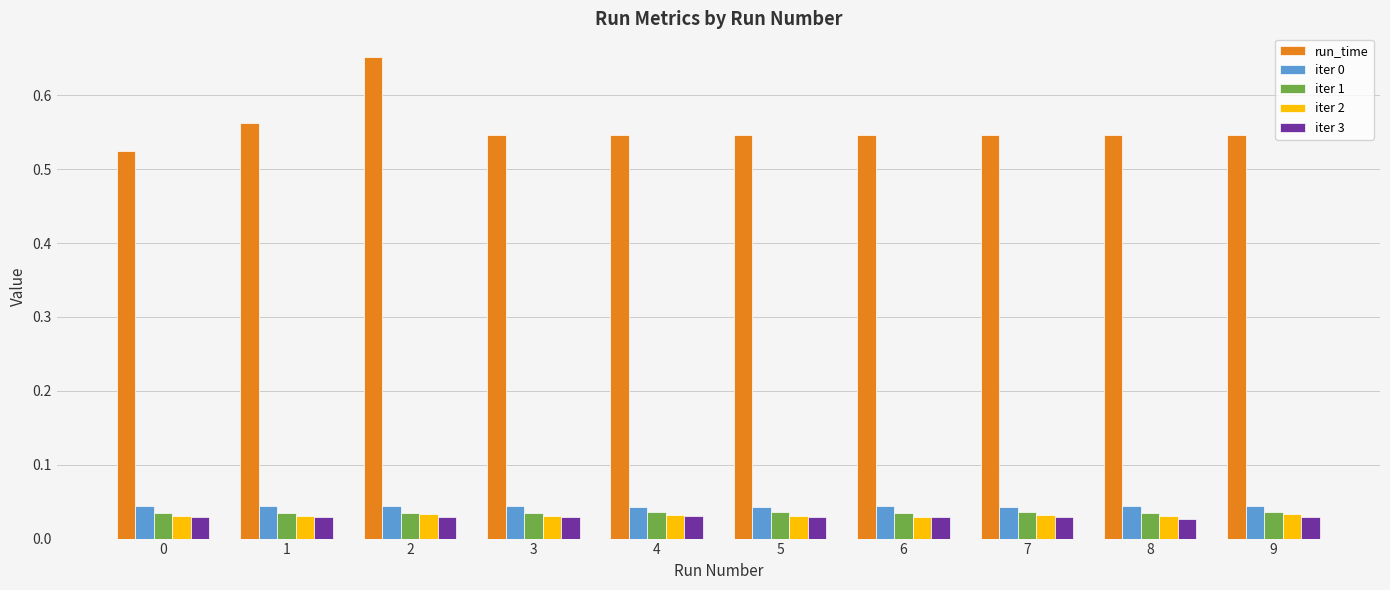

At how many categories does at least one series exceed 0?

10